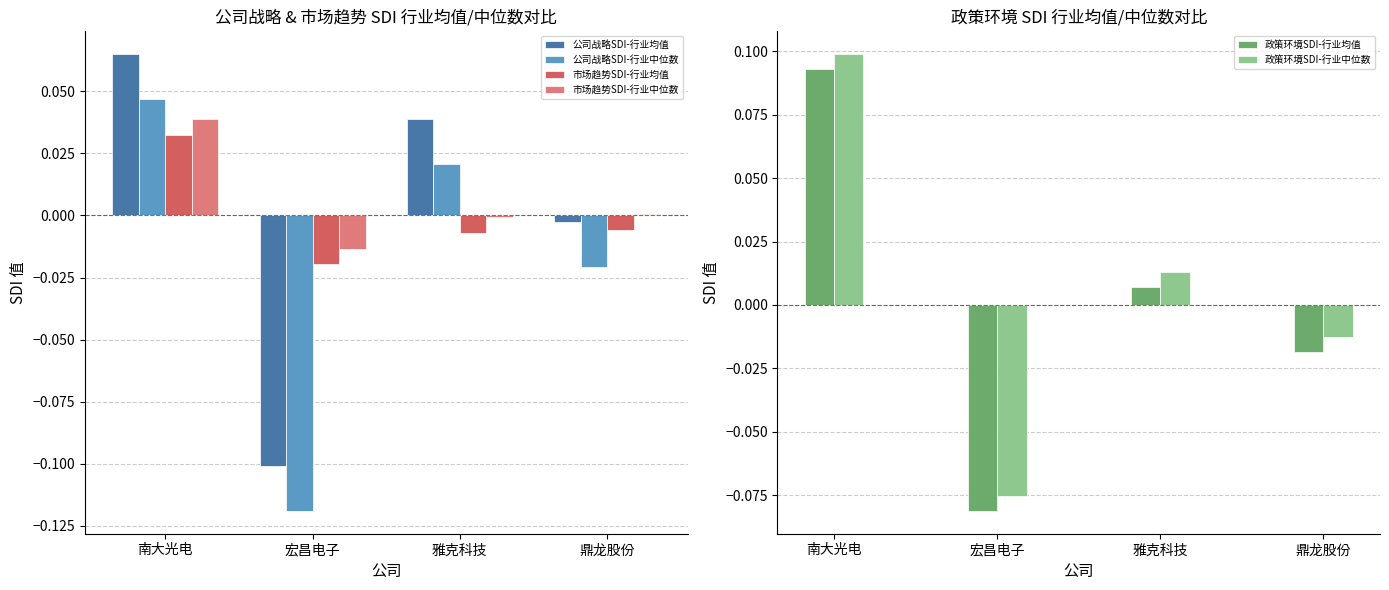

What are all the series names shown in the legend?

公司战略SDI-行业均值, 公司战略SDI-行业中位数, 市场趋势SDI-行业均值, 市场趋势SDI-行业中位数, 政策环境SDI-行业均值, 政策环境SDI-行业中位数